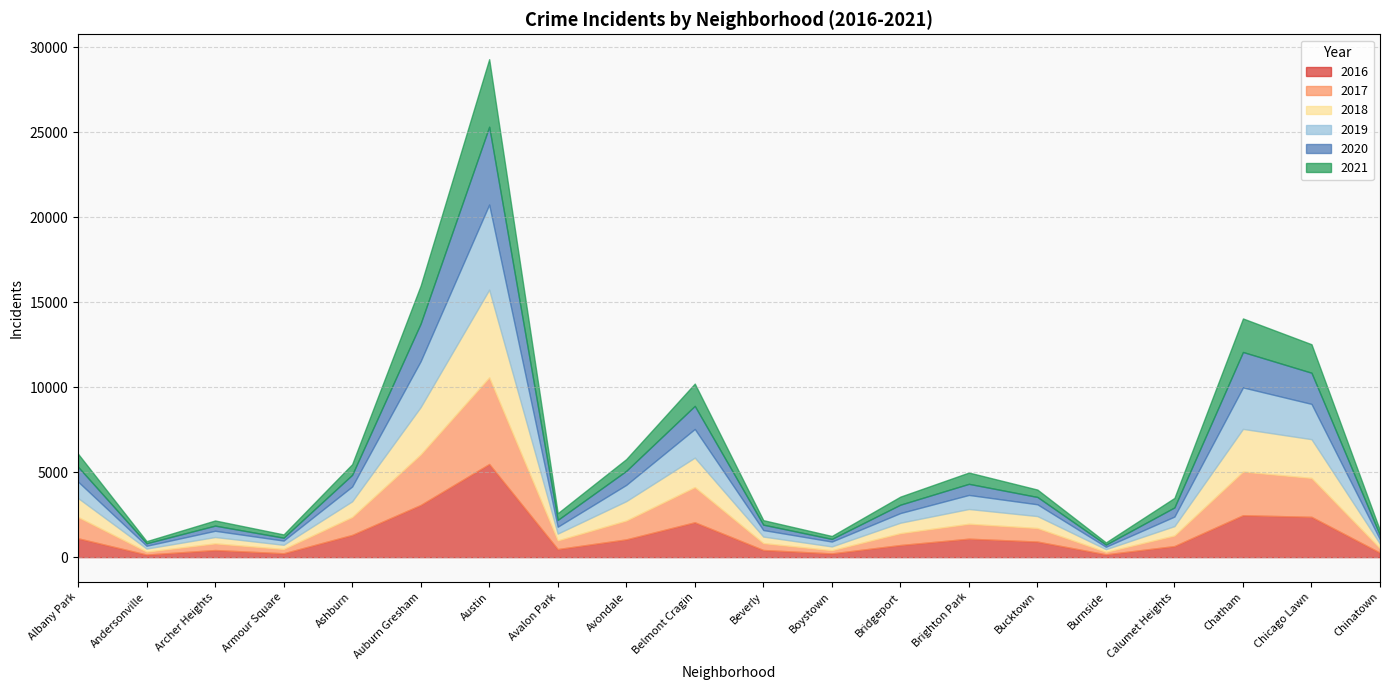

Which series changed the most between Boystown and Chicago Lawn?

2016